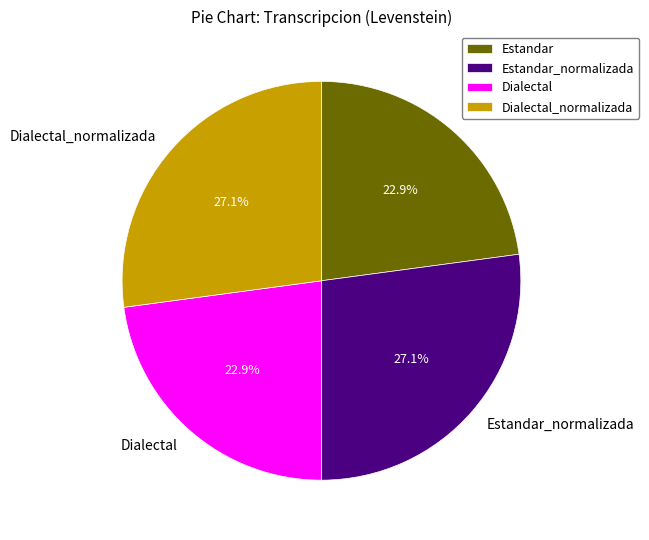

Combined, do Dialectal and Estandar account for over 50%?

No